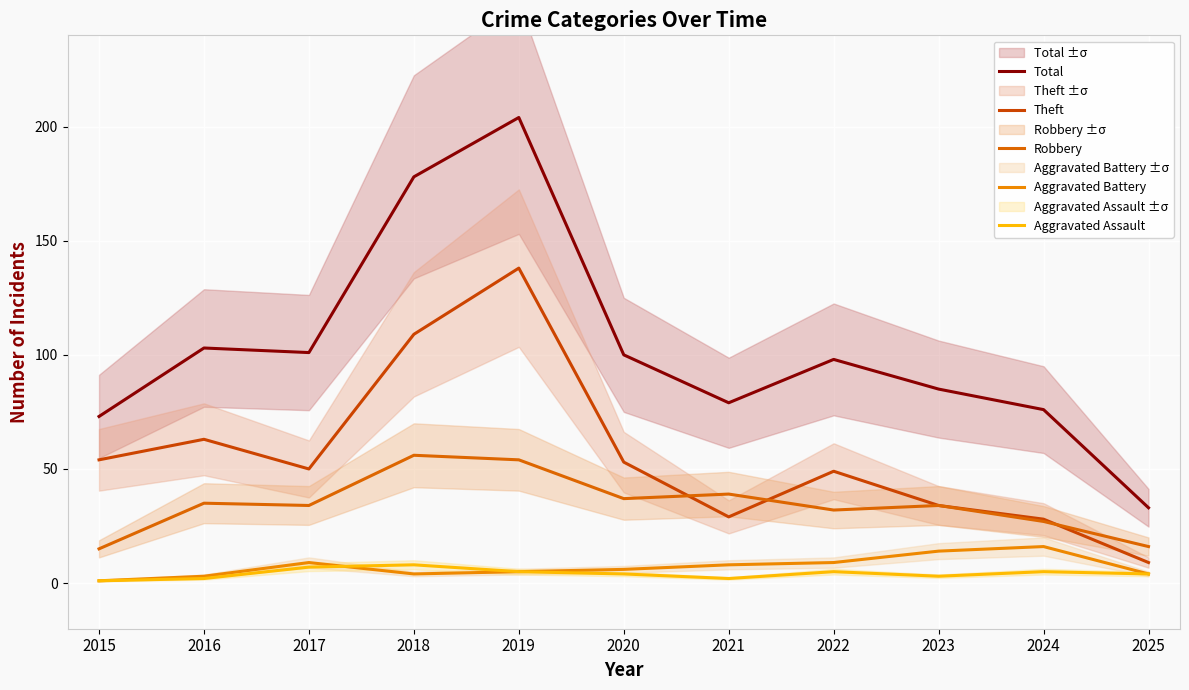

Is it true that Theft equals 53 at 2020?

True